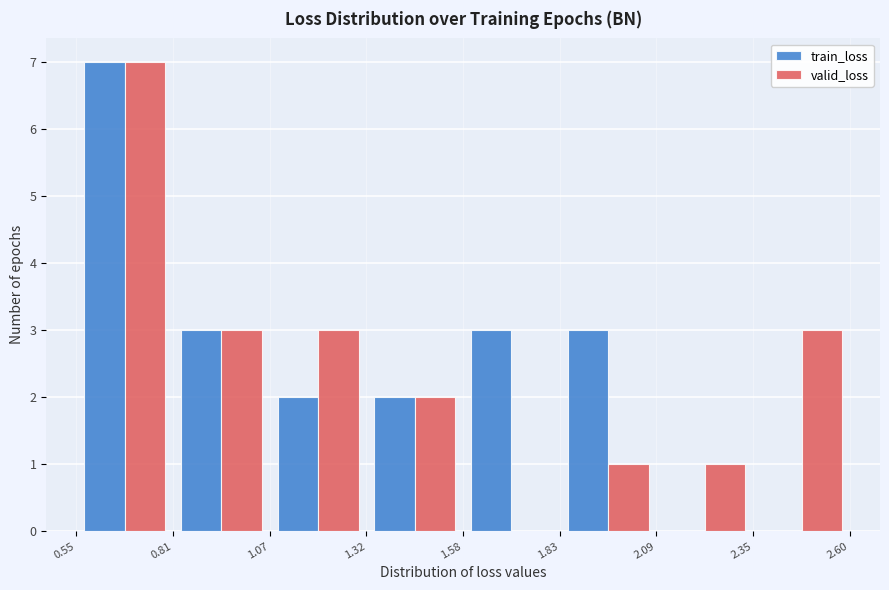

Reading left to right, list every range on the x-axis with the height of the bar of each series over it. The values are not printed on the chart, so give them approximately, as read against the axis.

0.55 to 0.81: train_loss=7	valid_loss=7
0.81 to 1.07: train_loss=3	valid_loss=3
1.07 to 1.32: train_loss=2	valid_loss=3
1.32 to 1.58: train_loss=2	valid_loss=2
1.58 to 1.83: train_loss=3	valid_loss=0
1.83 to 2.09: train_loss=3	valid_loss=1
2.09 to 2.35: train_loss=0	valid_loss=1
2.35 to 2.60: train_loss=0	valid_loss=3